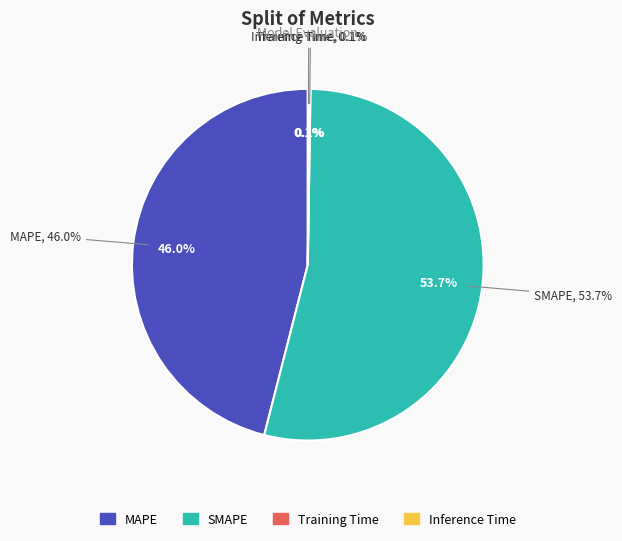

The MAPE slice represents 56% of the pie. True or false?

False